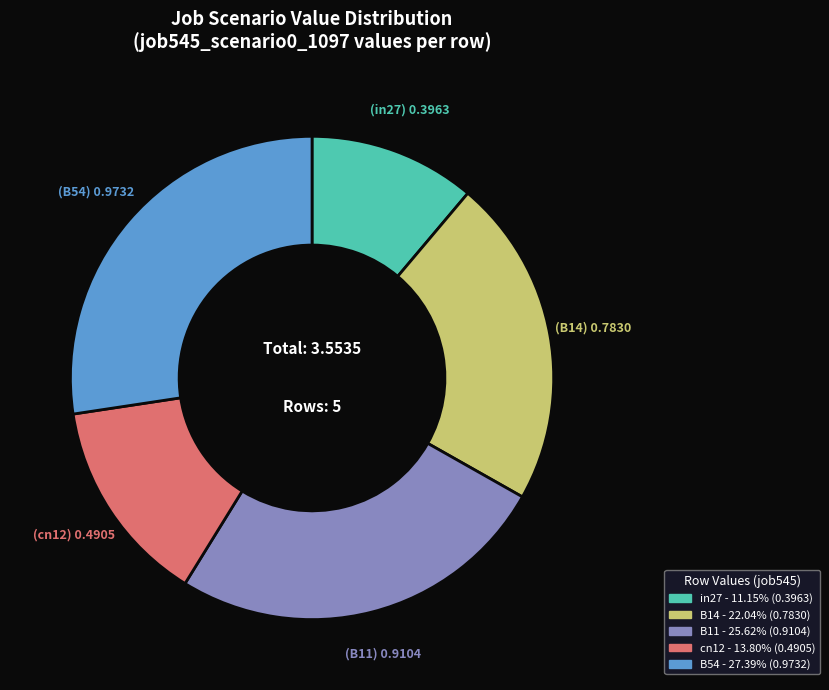

The in27 slice represents 23% of the pie. True or false?

False